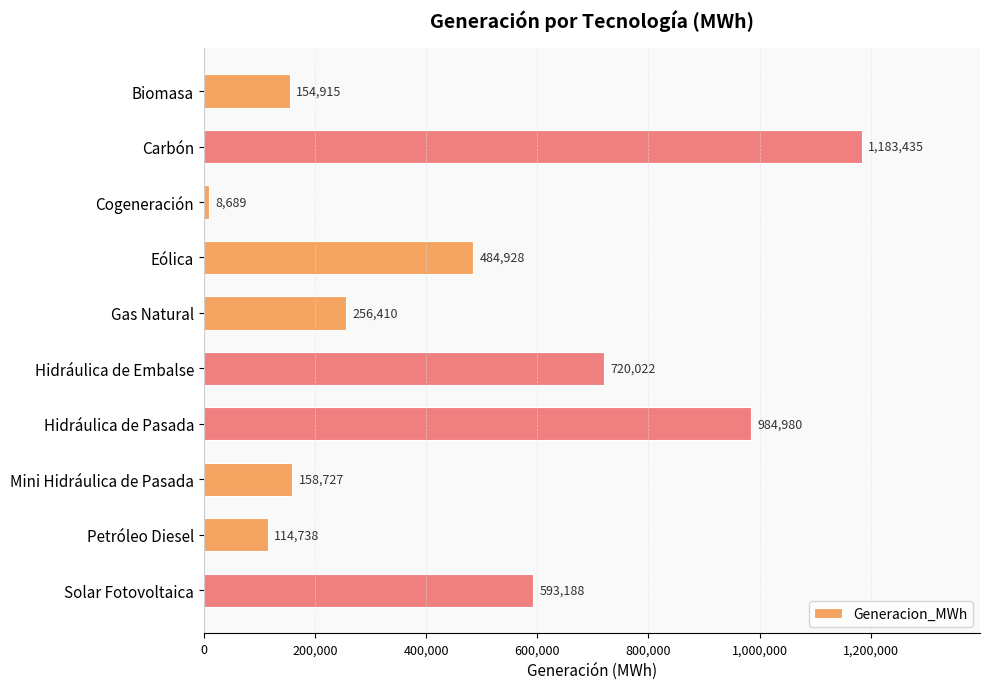

At which label is the value closest to 596061?

Solar Fotovoltaica